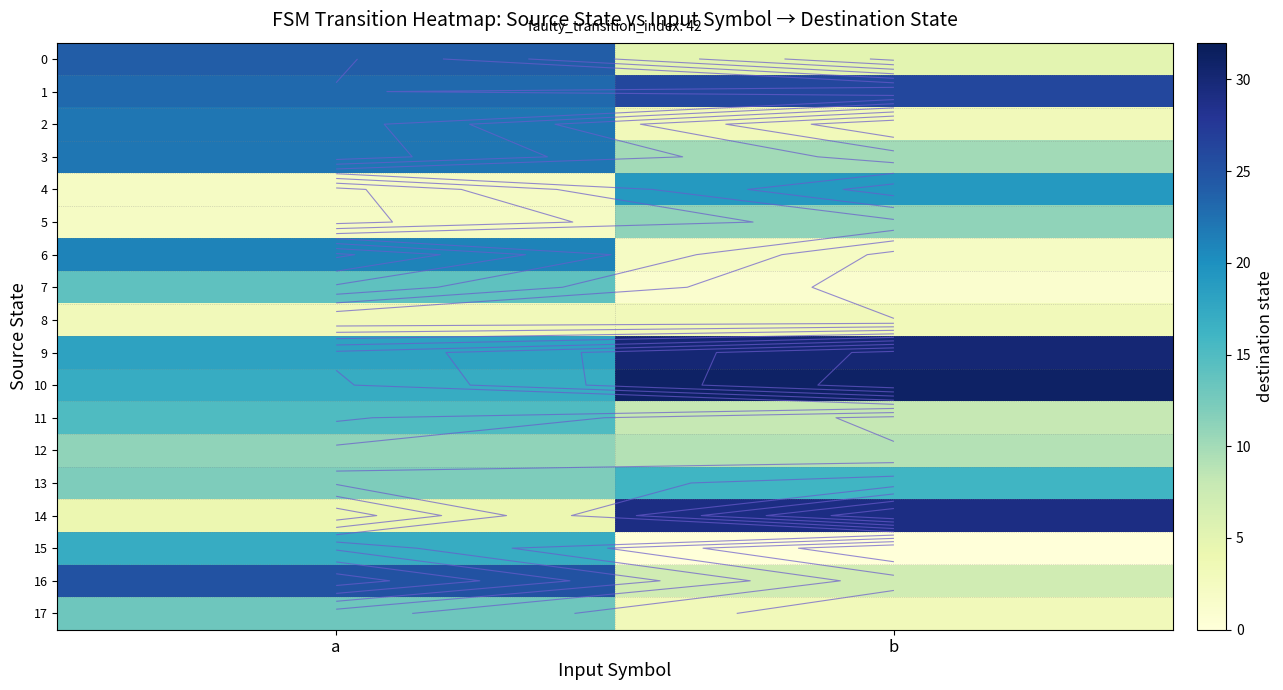

Rank the series by their maximum value, from lowest to highest.

8, 5, 12, 17, 7, 11, 13, 15, 4, 6, 2, 3, 0, 16, 1, 14, 9, 10